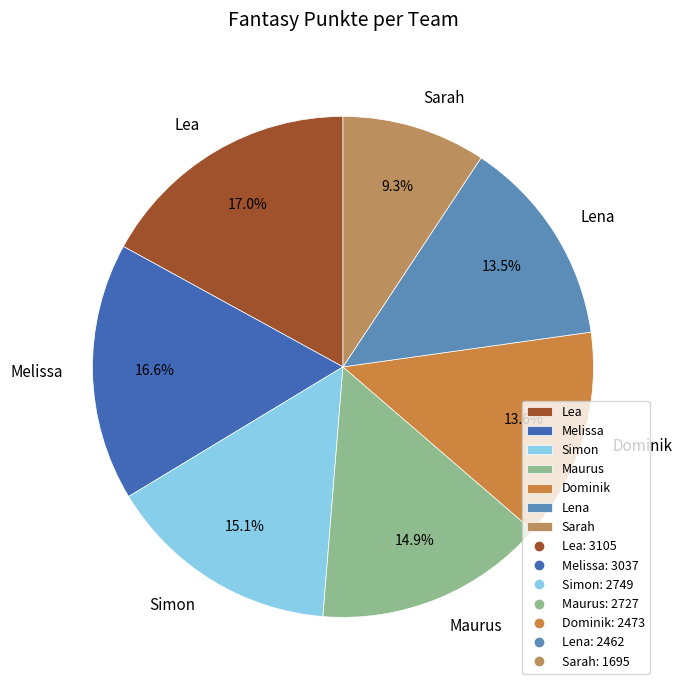

The Lea slice represents 27% of the pie. True or false?

False